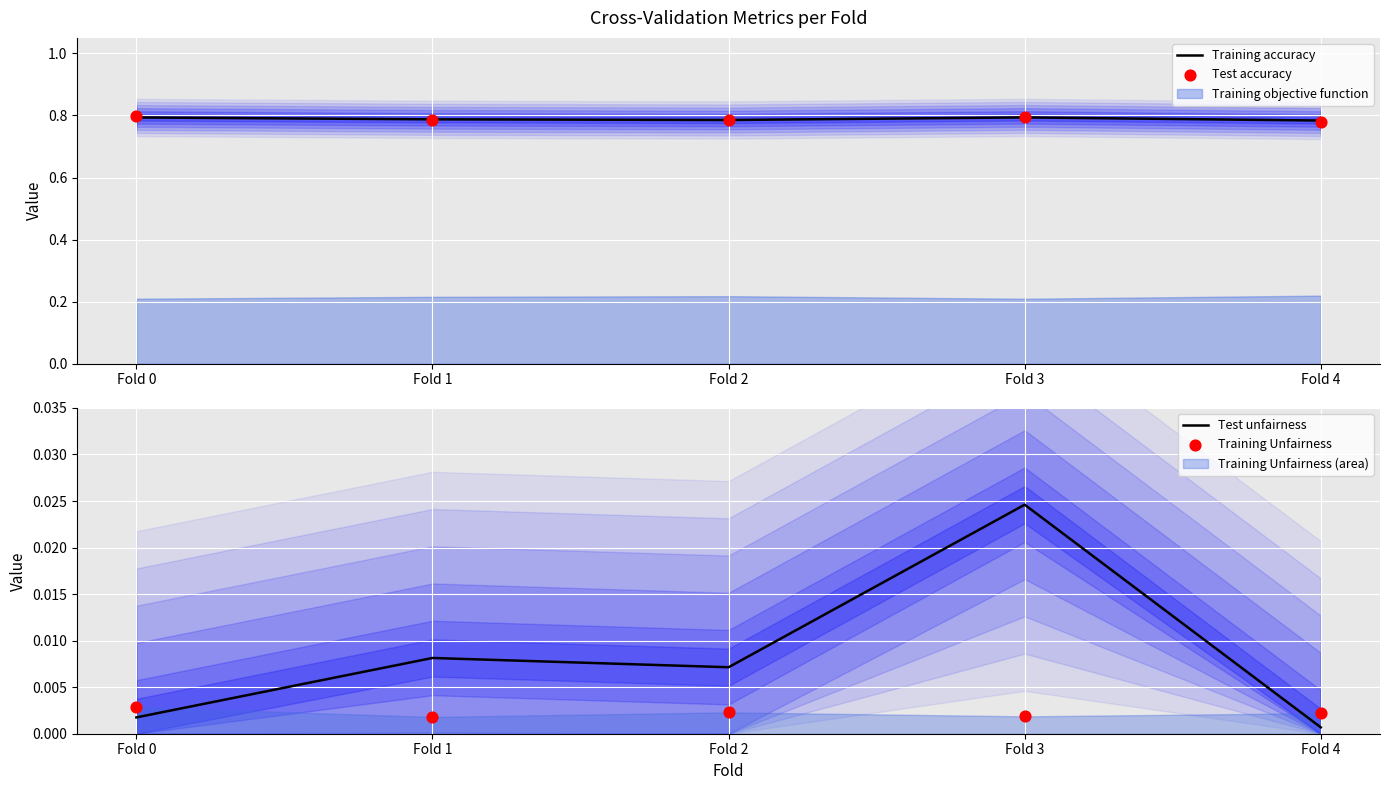

Which series has the largest total across all categories?

Training accuracy